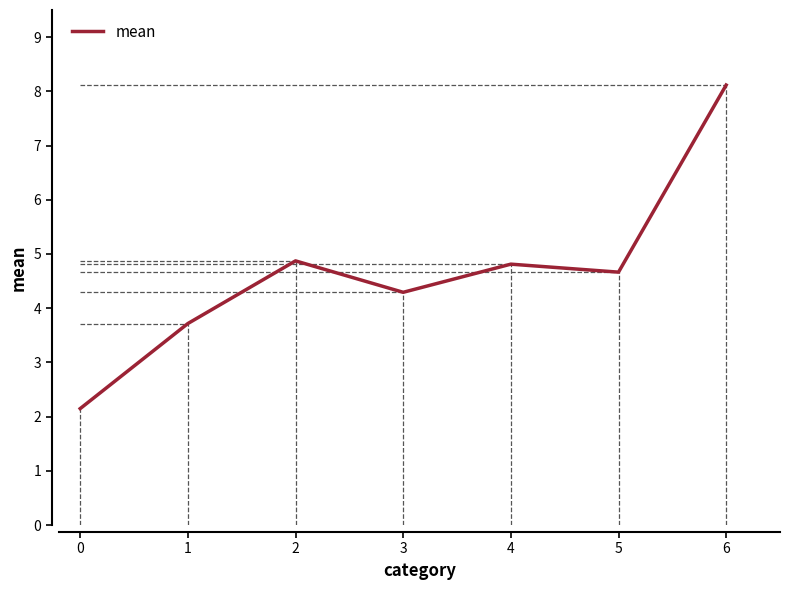

Count the number of categories in the chart.

7